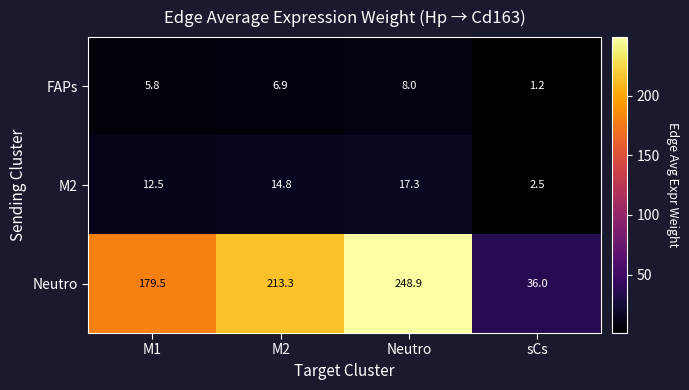

Rank the series by their maximum value, from lowest to highest.

FAPs, M2, Neutro